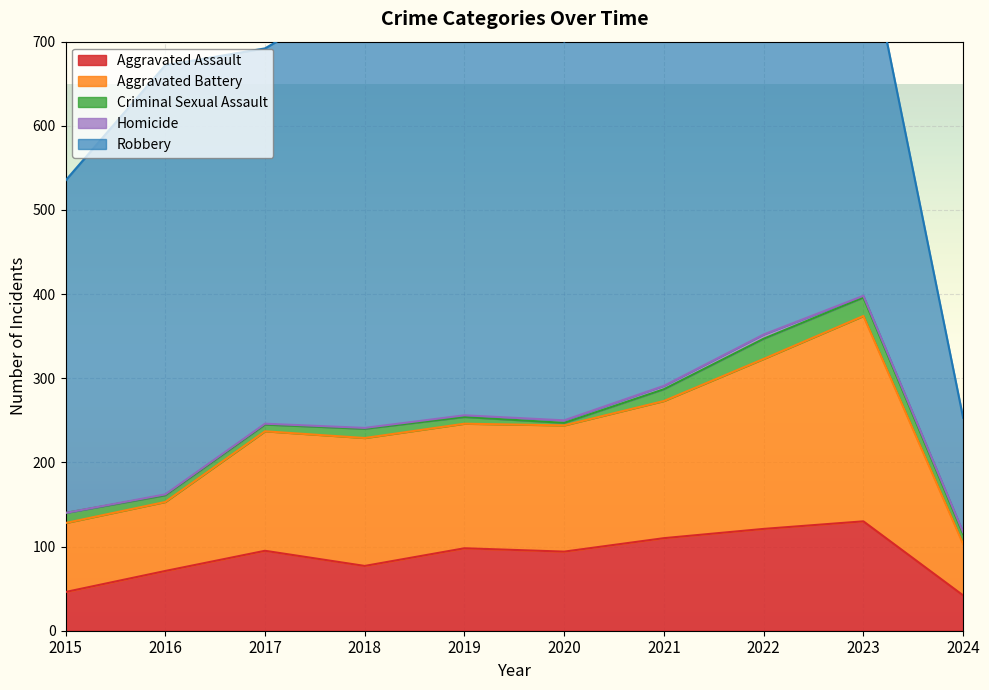

Which series has the largest total across all categories?

Robbery